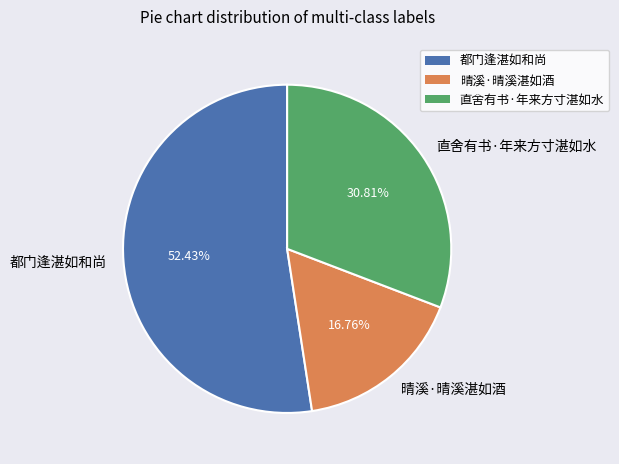

The 直舍有书·年来方寸湛如水 slice represents 38% of the pie. True or false?

False